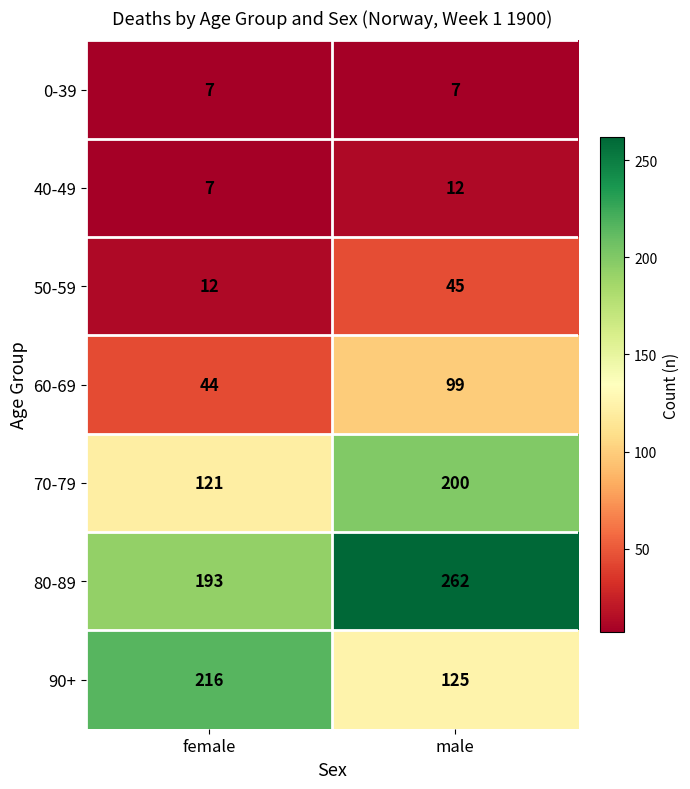

Count the number of data series in this chart.

7